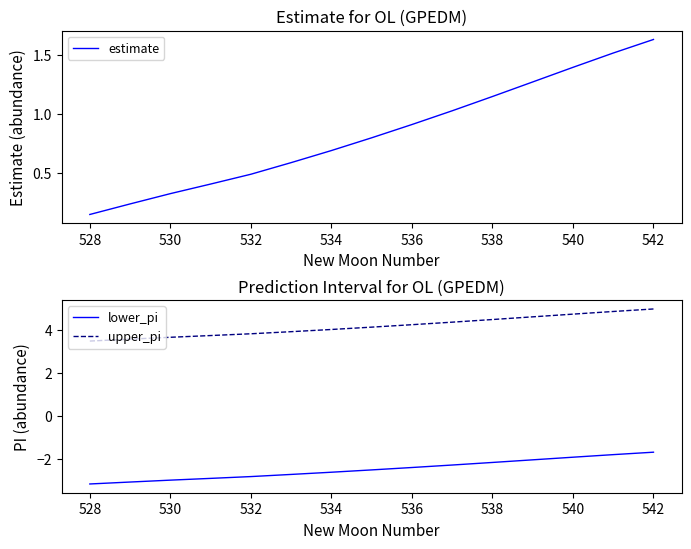

At which label does estimate reach its peak?

542